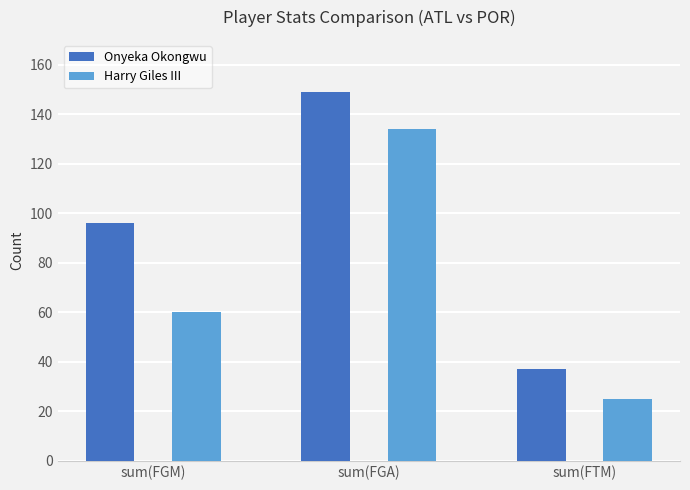

The value of Harry Giles III at sum(FTM) is 25. True or false?

True